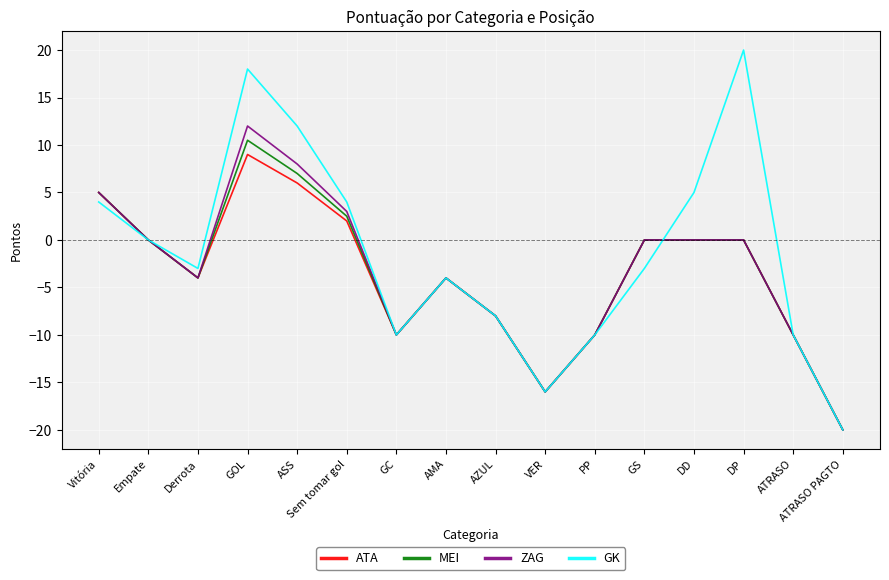

Is the value of ZAG at ATRASO PAGTO greater than the value of MEI at AMA?

No